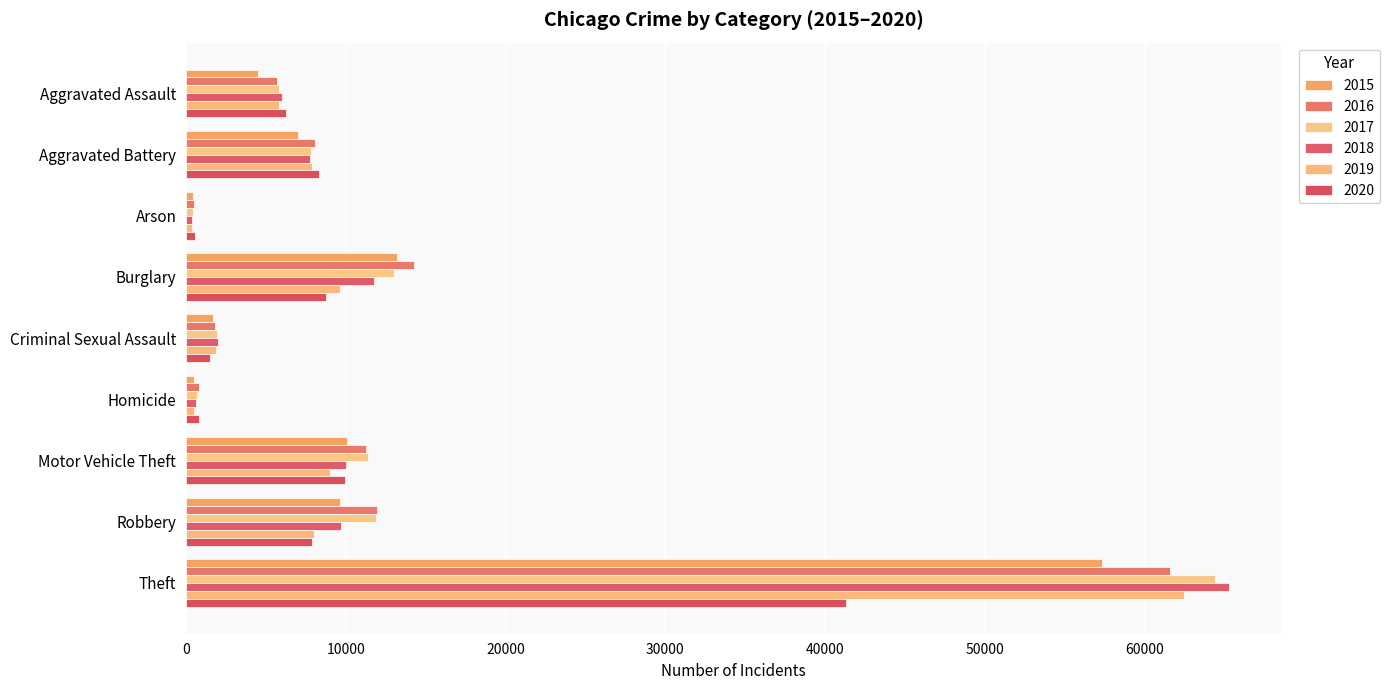

At which category does the chart reach its minimum across all series?

Arson